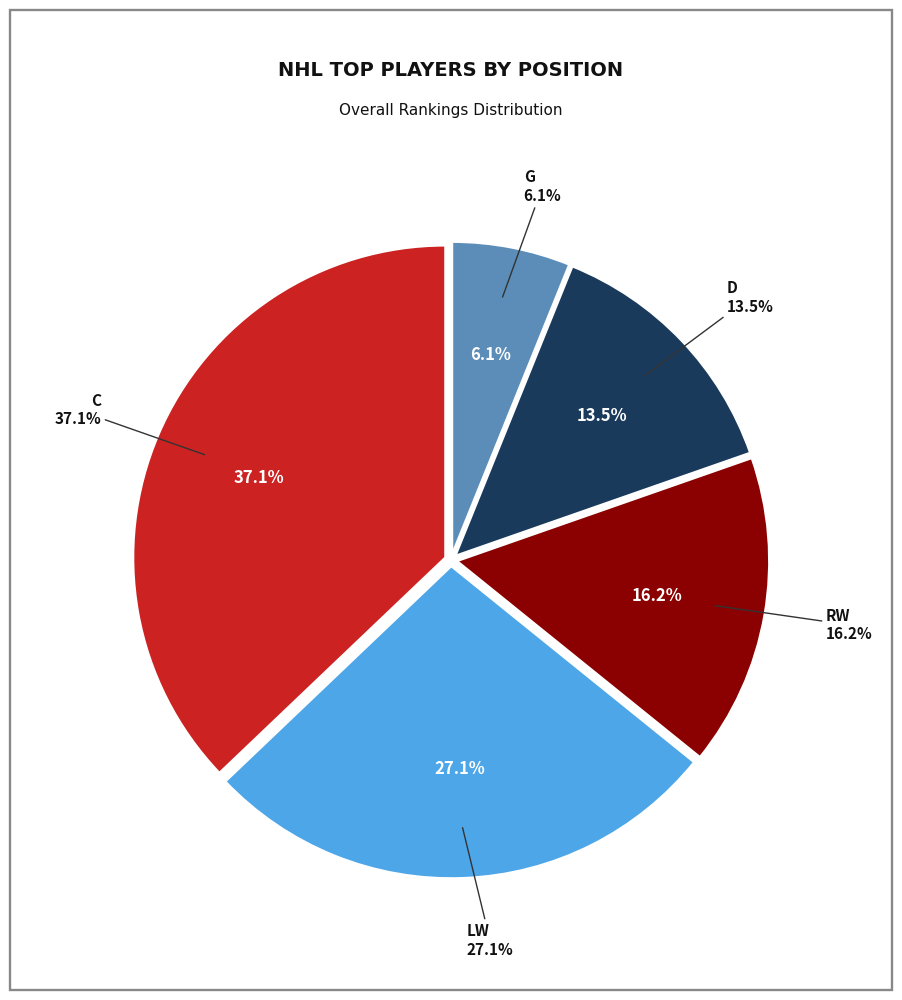

Rank the categories by value from lowest to highest.

G, D, RW, LW, C